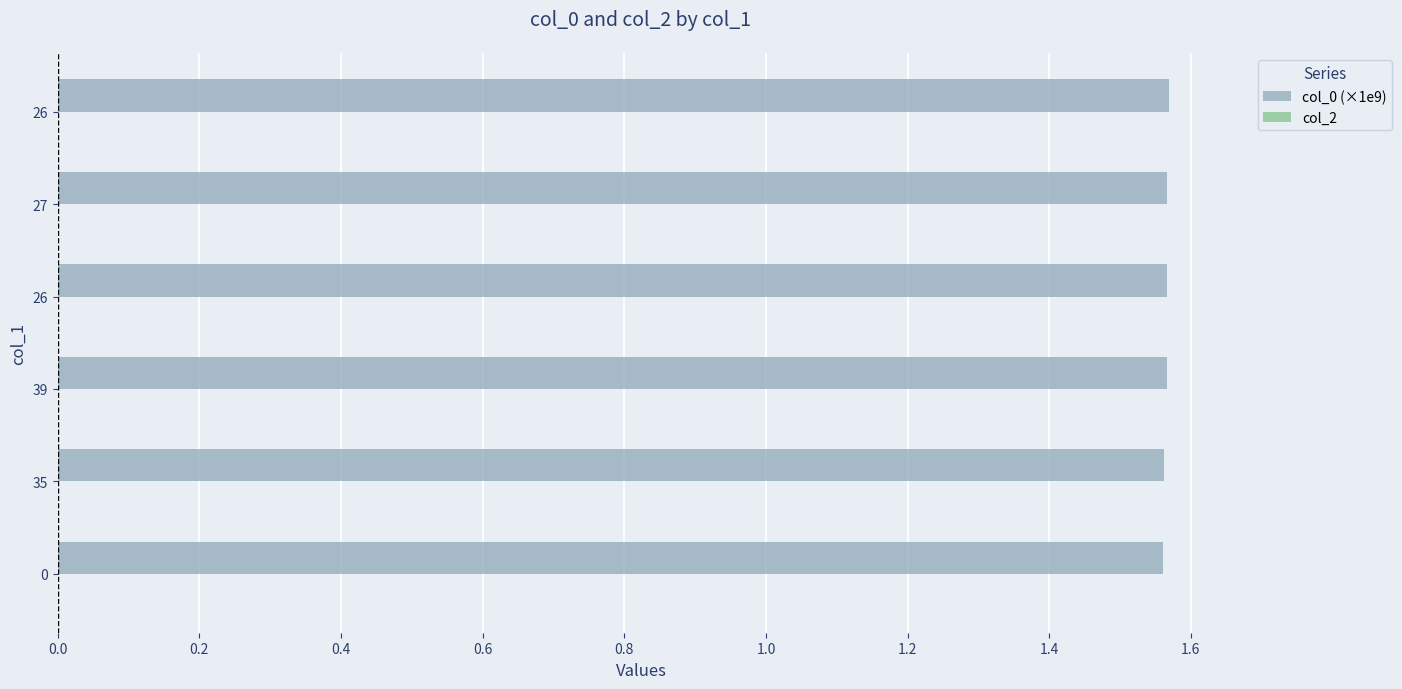

How many series are shown in this chart?

1